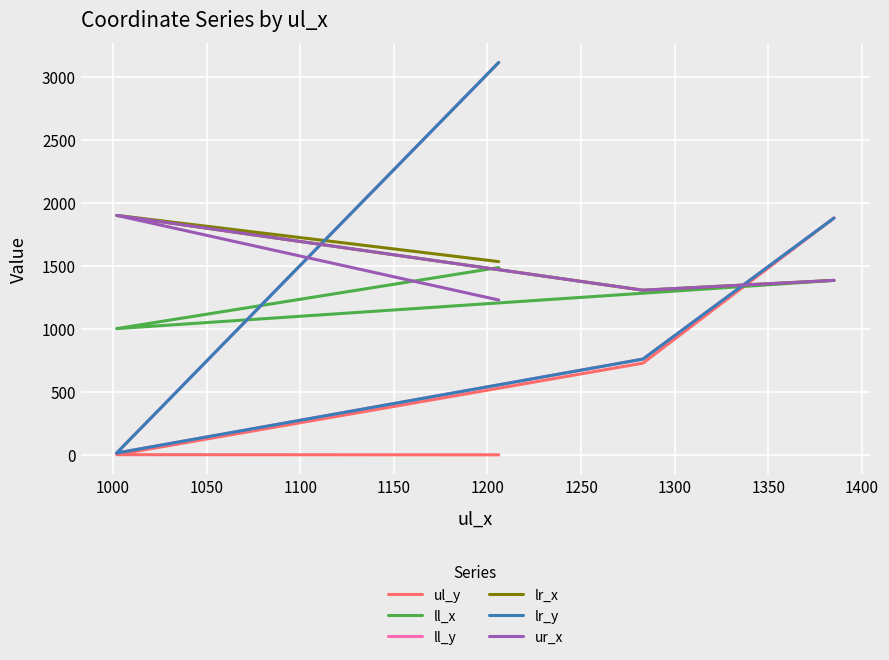

Is this an area chart (filled region under the line)?

No